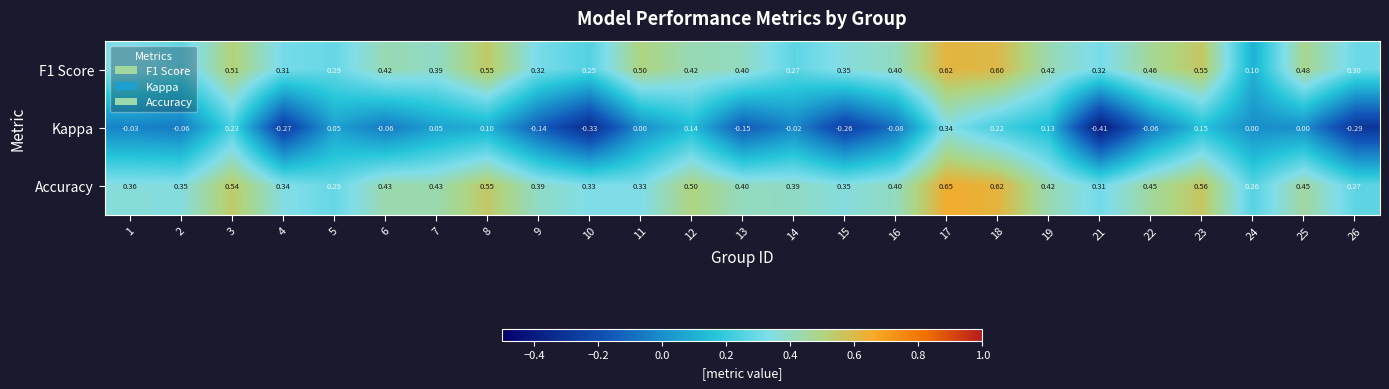

Which series has the largest range (max minus min)?

Kappa